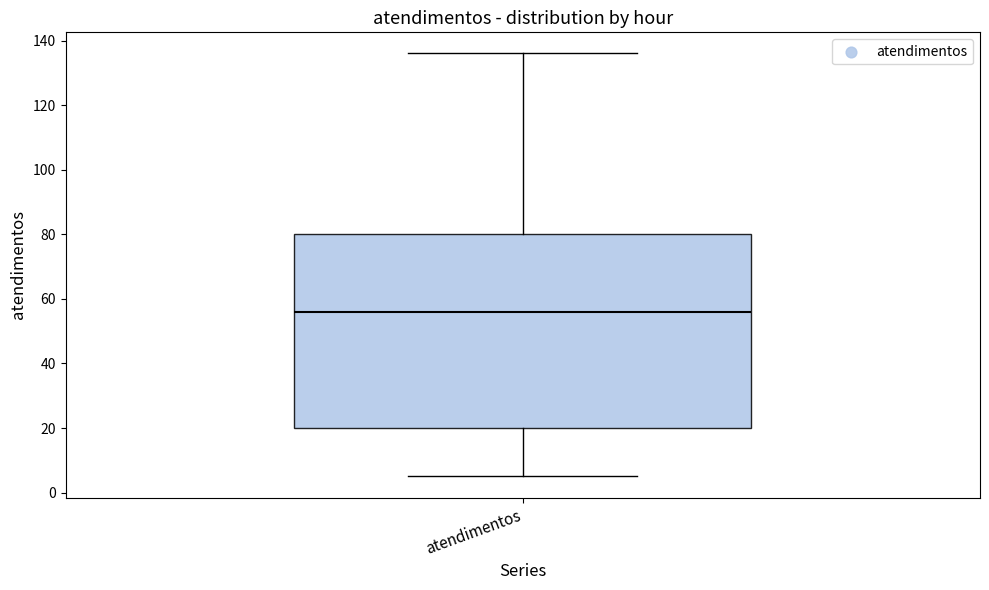

Transcribe this box plot: give where the median line is, the range the box spans, and where the two whiskers end, as read against the y-axis. The values are not printed on the chart, so give them approximately, as read against the axis.

median 56, box 20 to 80, whiskers 6 to 136